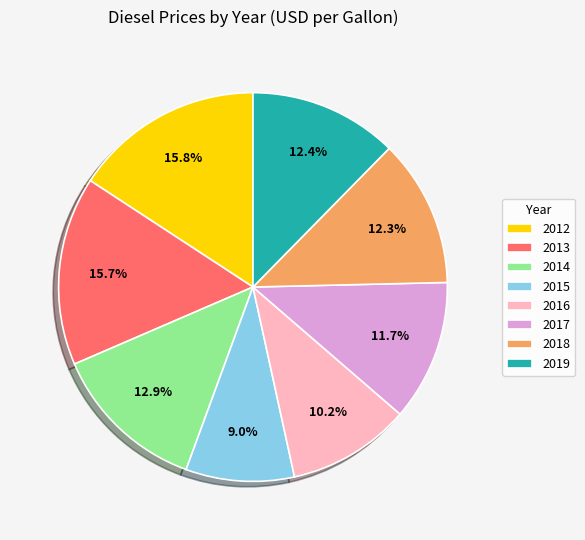

Which has a higher value, 2019 or 2012?

2012